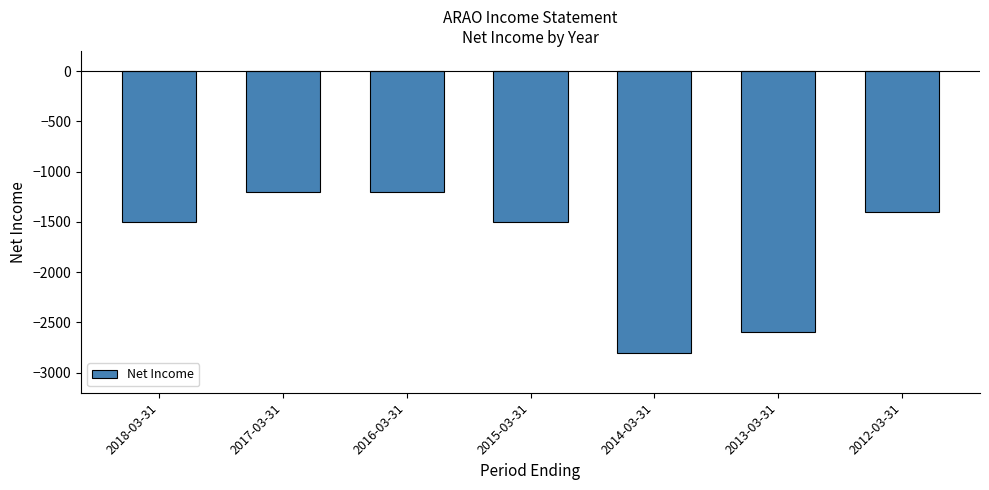

The value at 2013-03-31 is -1299. True or false?

False